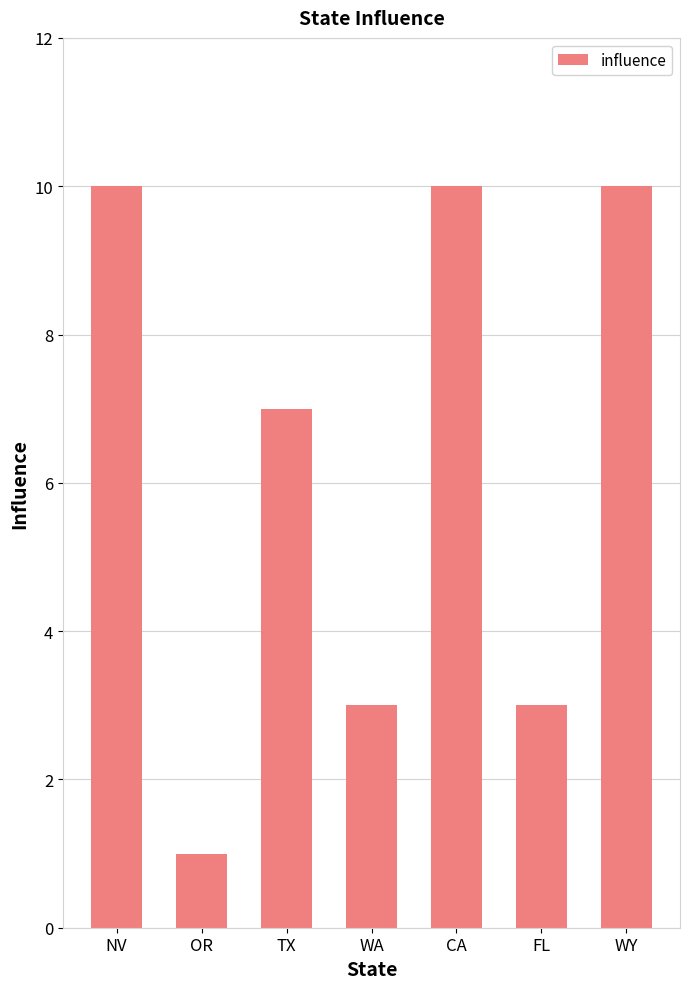

What is the change in value from TX to WA?

-4